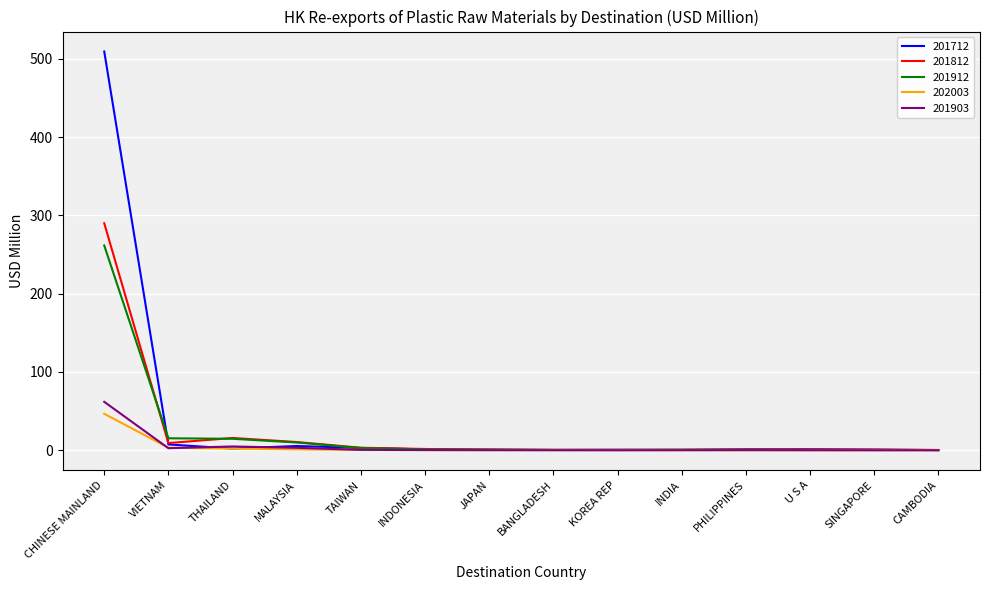

What is the difference between the 201712 values at SINGAPORE and MALAYSIA?

4.6